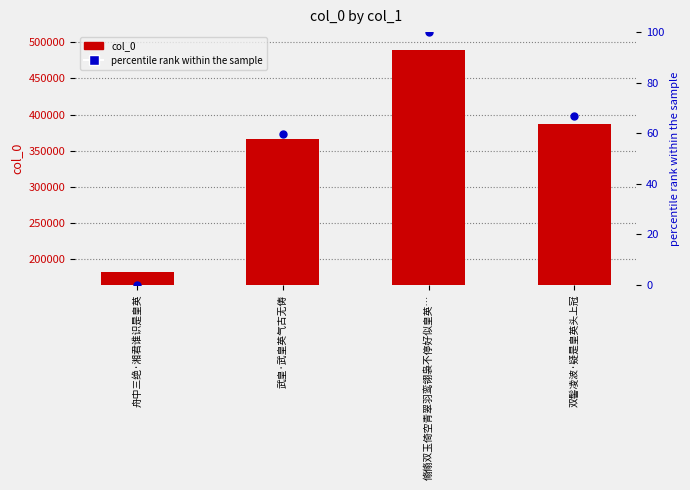

What is the total value across all series at 翛翛双玉倚空青翠羽鸾翎袅不停好似皇英…?

489674.0